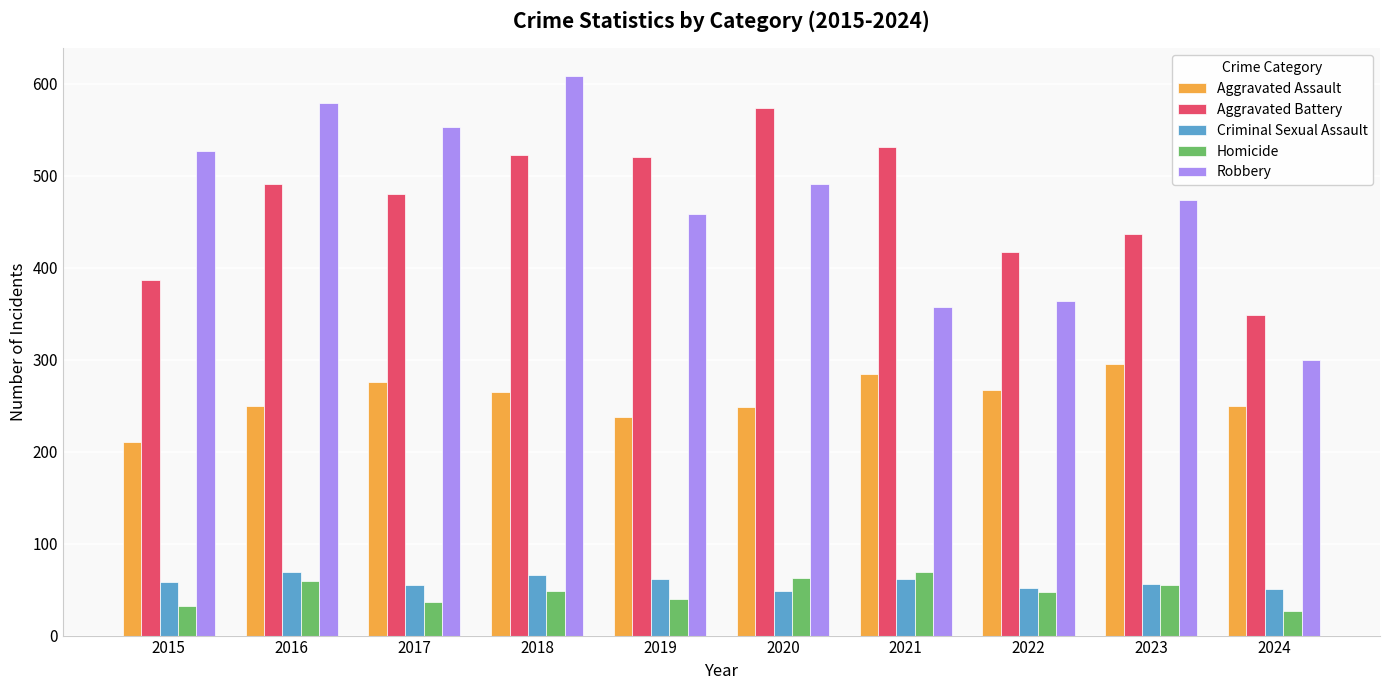

At which label does Robbery reach its minimum?

2024